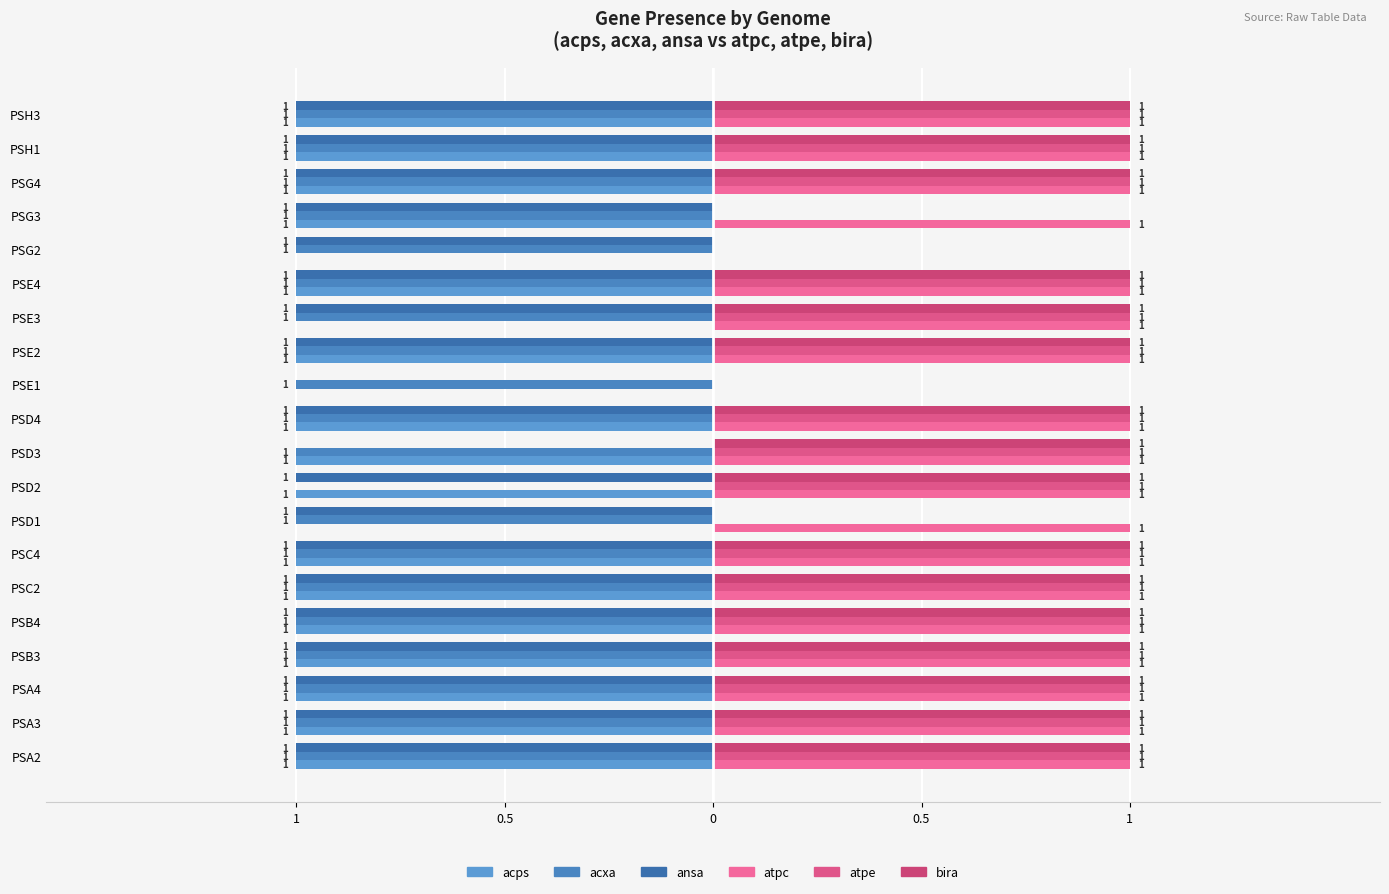

How many bars are there in total?

120